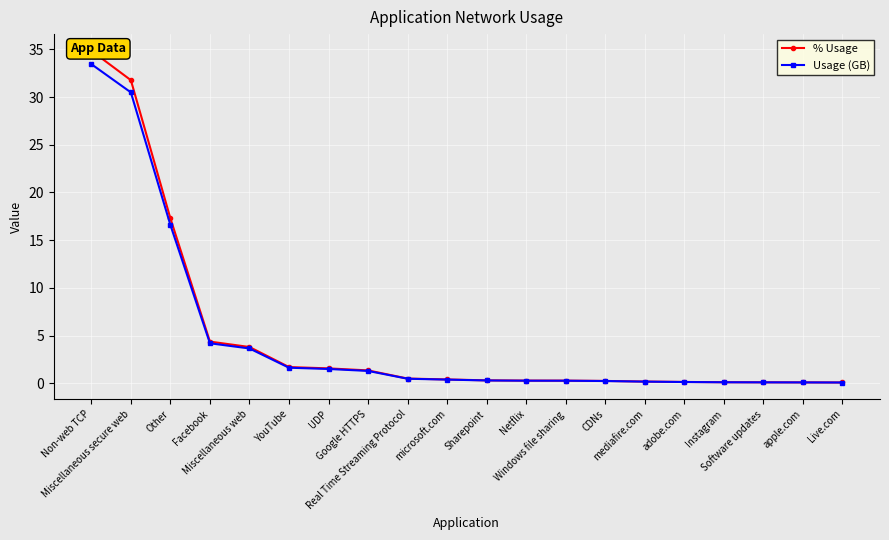

What is the value of the Usage (GB) point at the 16th from the left?

0.1